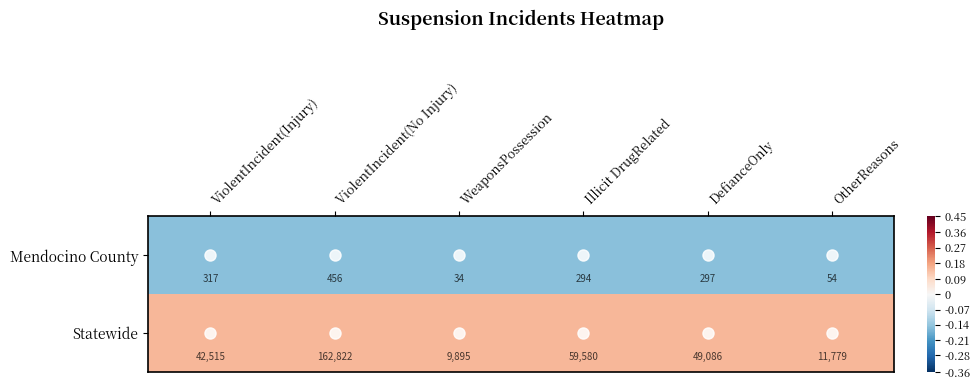

Which series changed the most between ViolentIncident(Injury) and Illicit DrugRelated?

Statewide